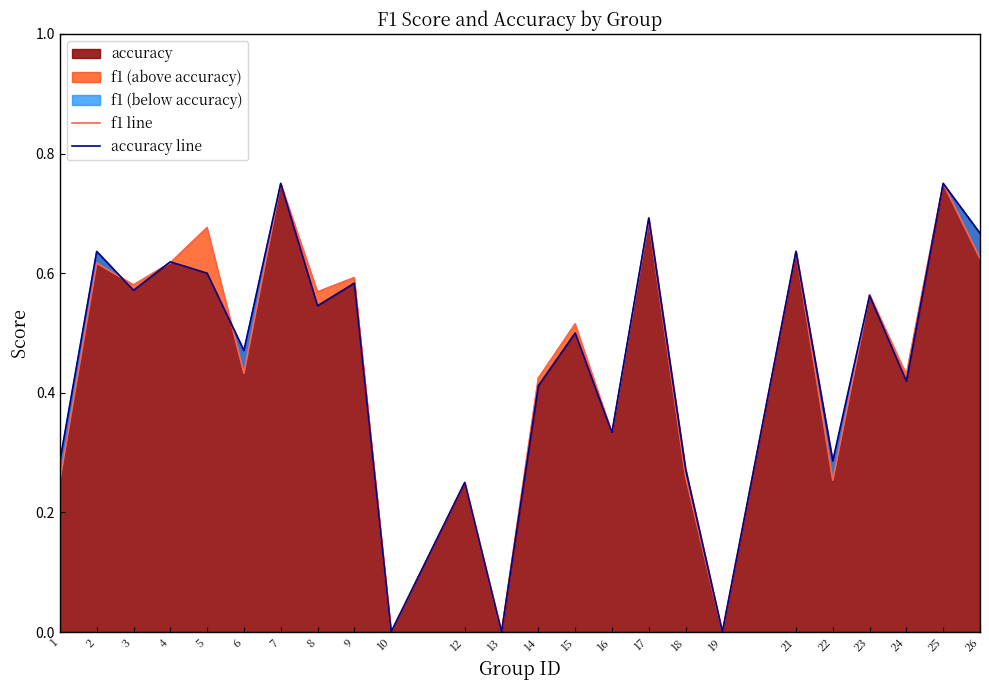

What is the difference between the second highest and minimum values in the accuracy line series?

0.8